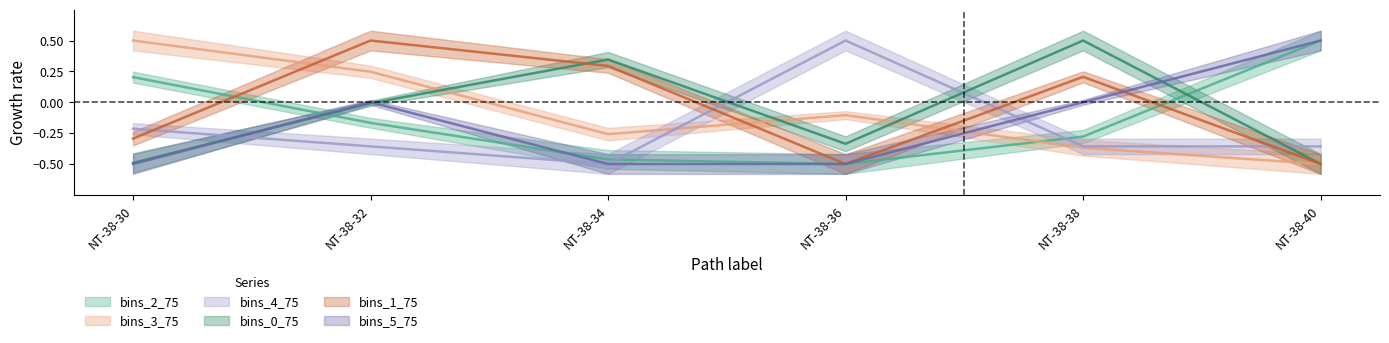

How many data points in bins_5_75 are less than 0?

3